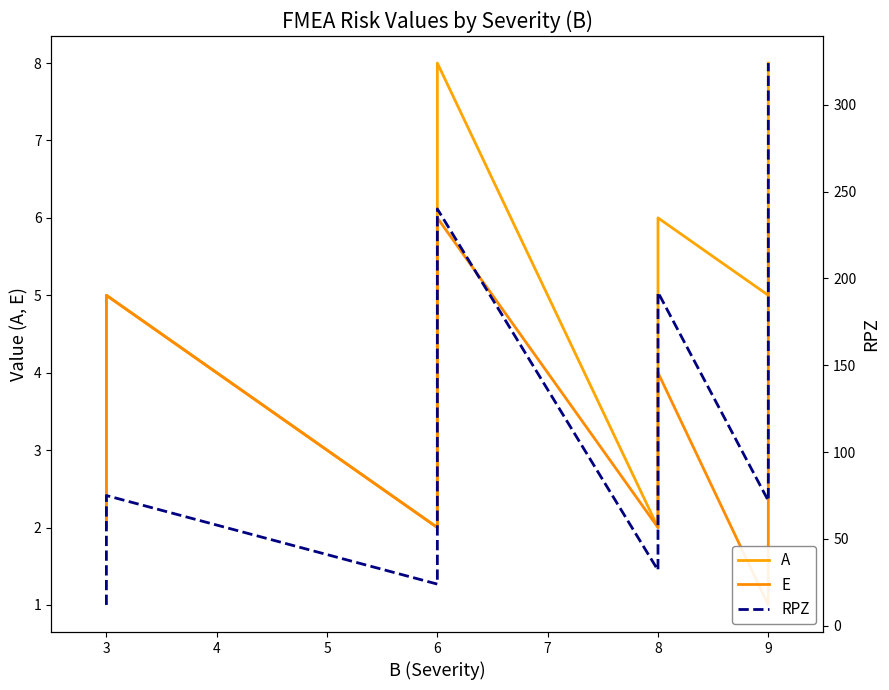

Which series has the largest range (max minus min)?

RPZ